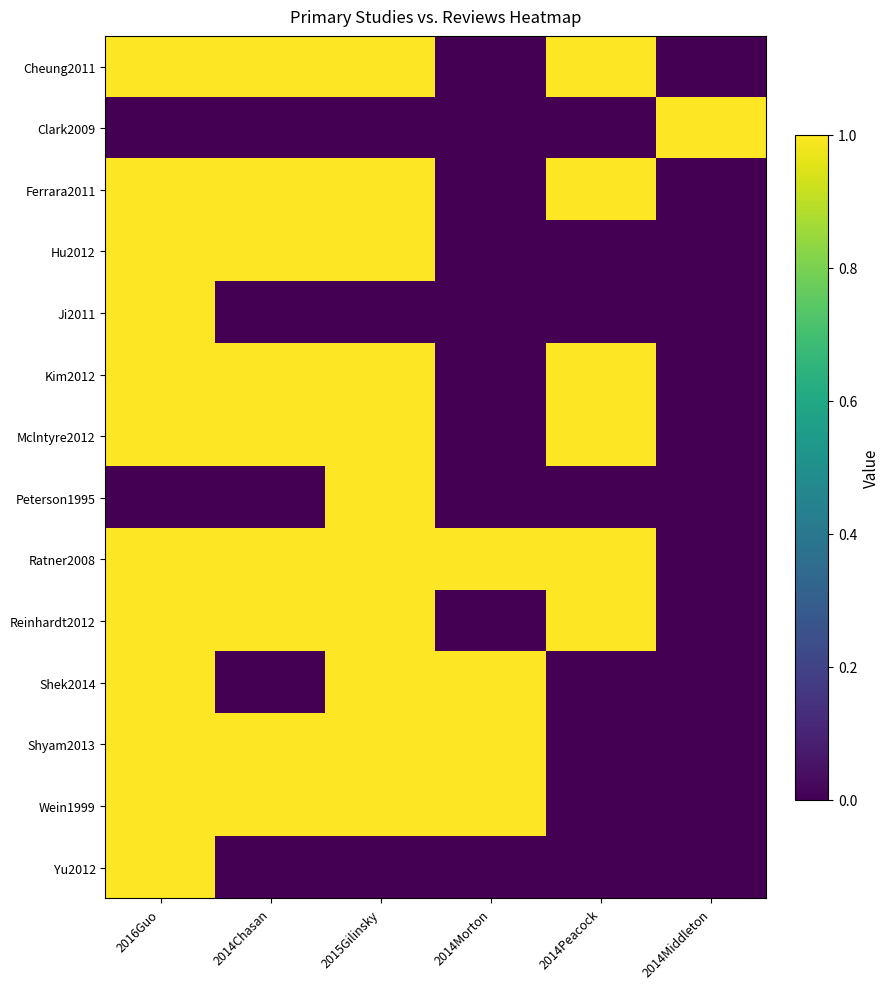

Which series has the widest spread of values?

Cheung2011